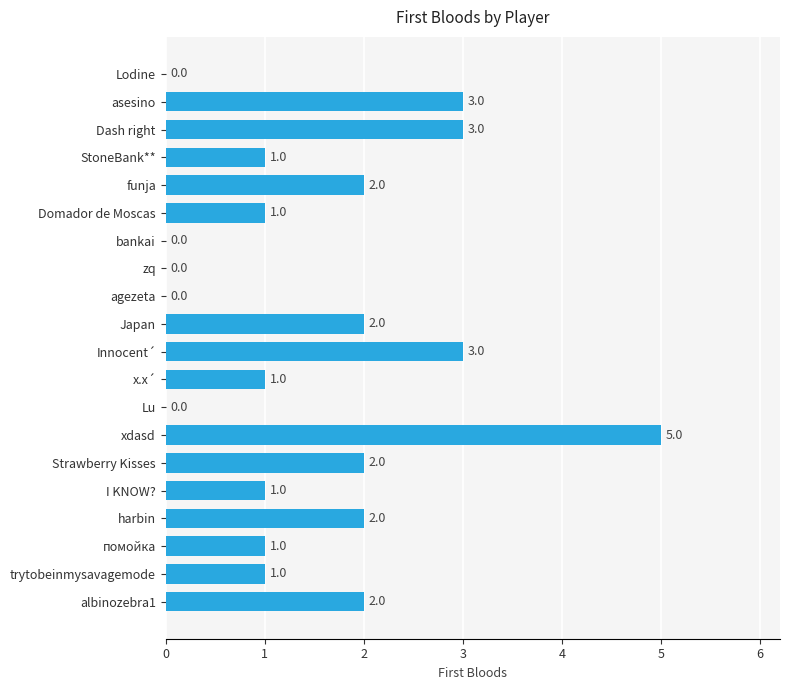

What is the change in value from trytobeinmysavagemode to albinozebra1?

+1